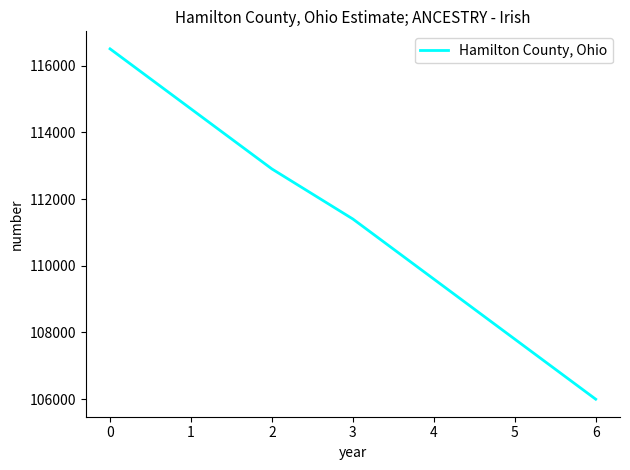

Count the number of categories in the chart.

7